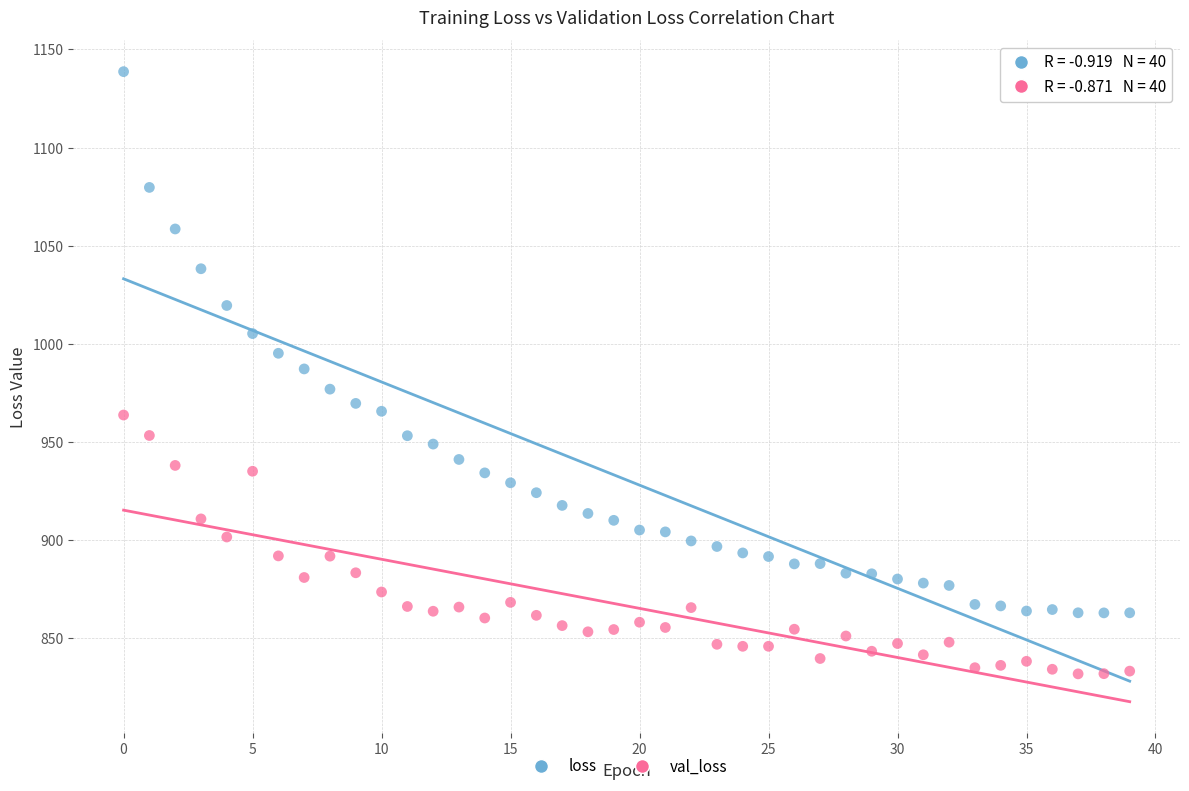

Which series reaches the minimum Y coordinate?

val_loss